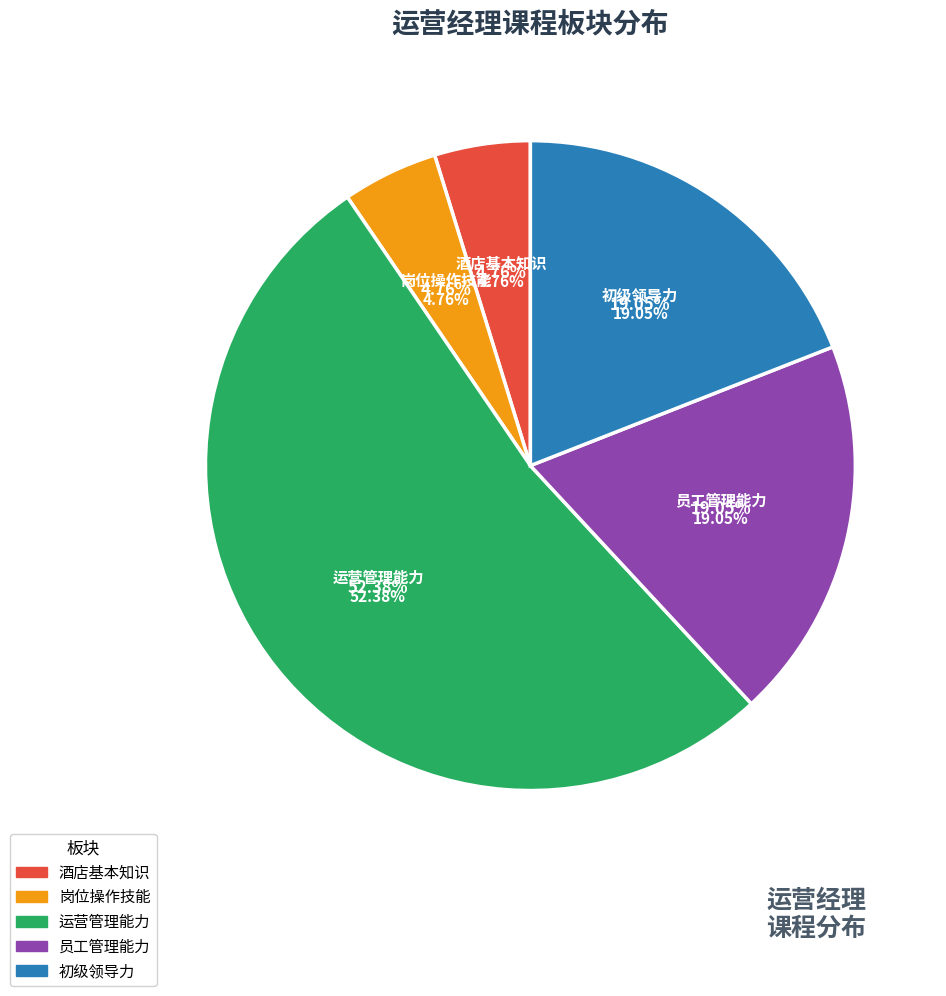

Which has a higher value, 初级领导力 or 岗位操作技能?

初级领导力